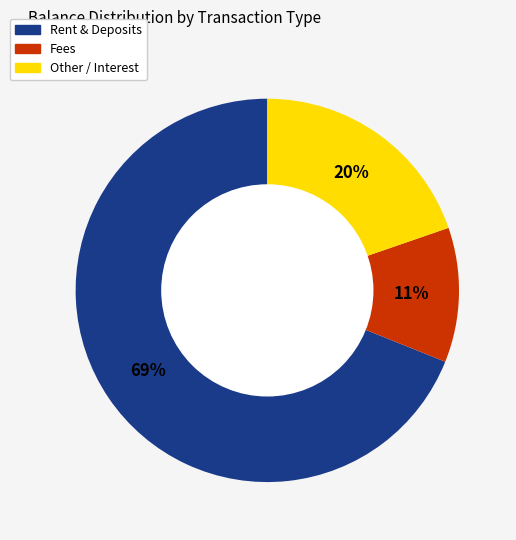

Is there a majority slice in this chart?

Yes